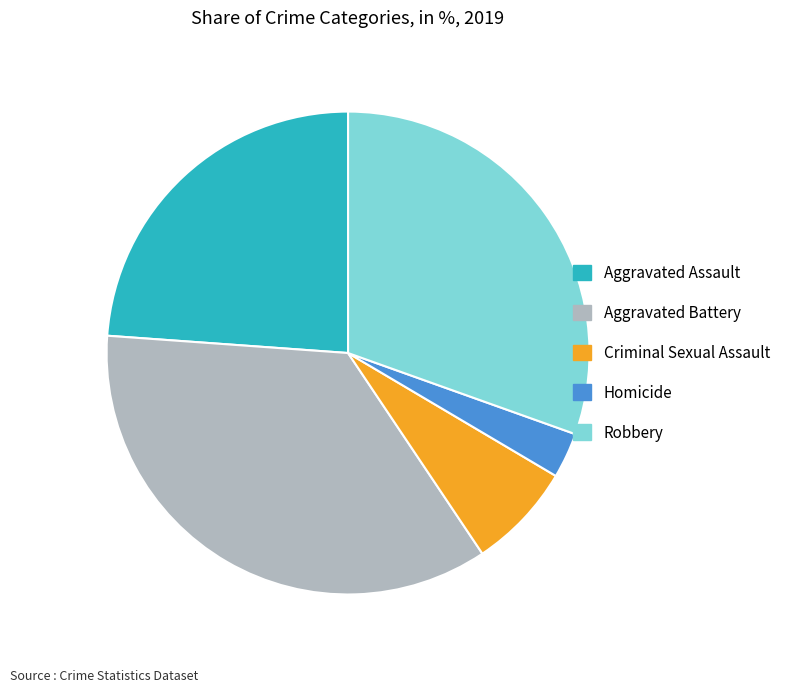

Which has a higher value, Robbery or Aggravated Battery?

Aggravated Battery